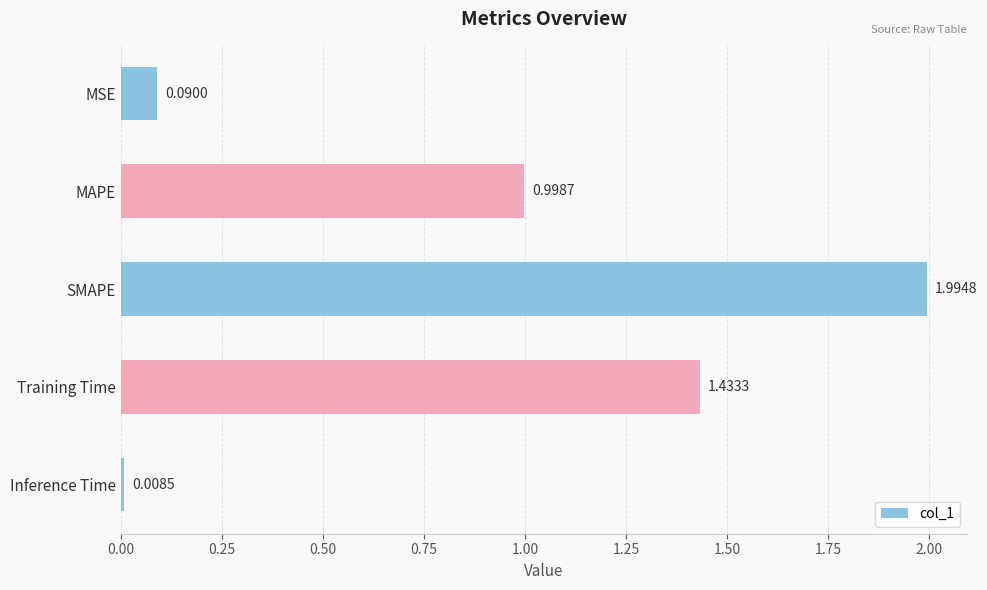

Are the bars grouped side by side (vs. stacked)?

No